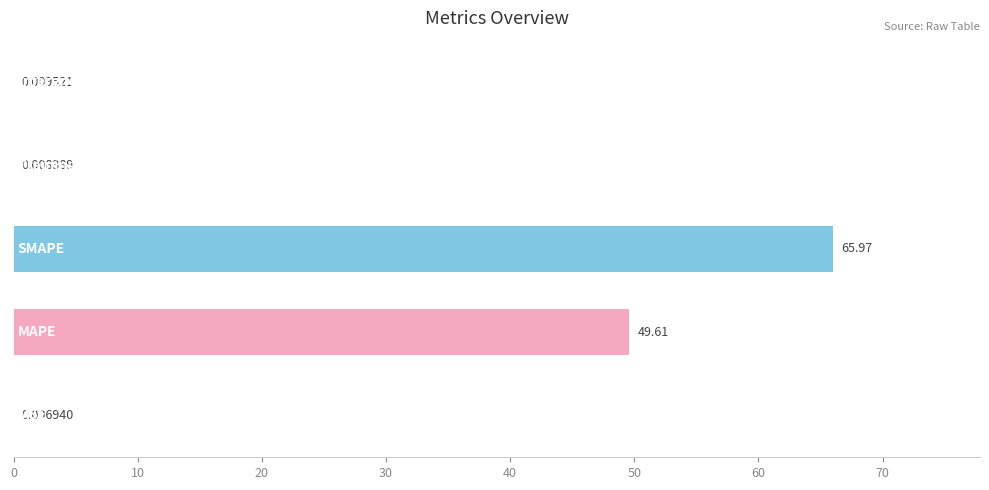

What is the sum of all values?

115.6